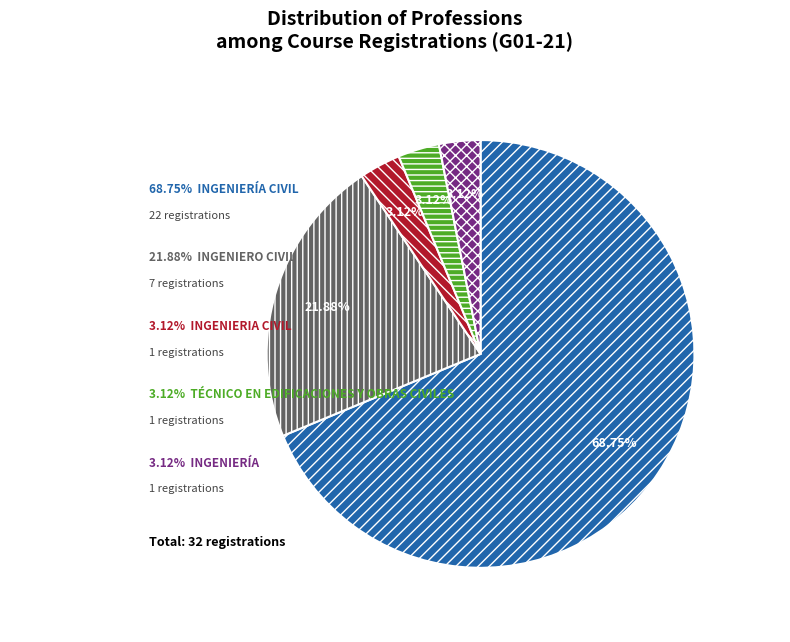

Which slice is the smallest?

INGENIERIA CIVIL